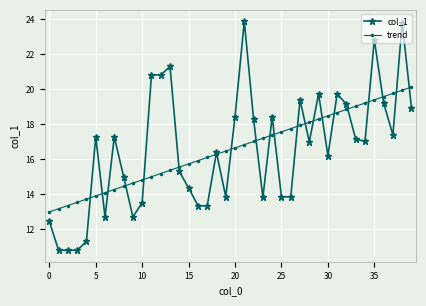

What is the minimum value for trend?

13.0